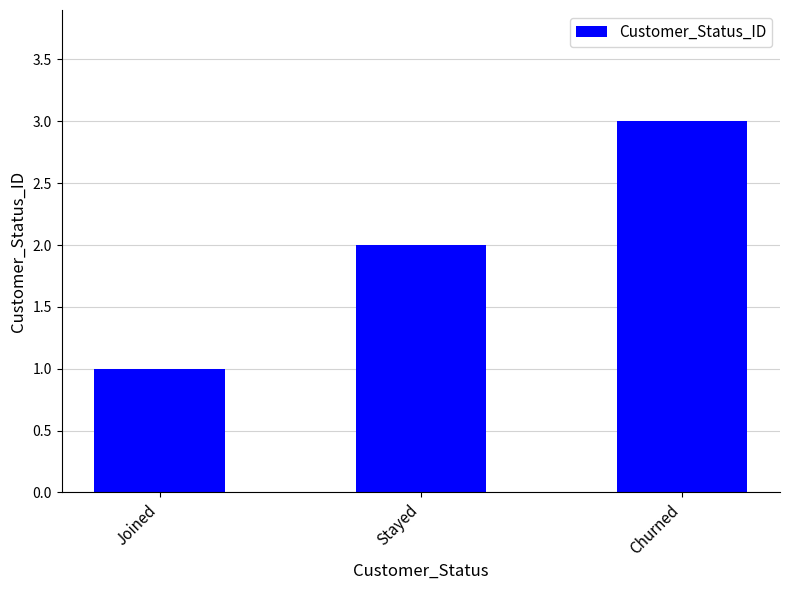

What is the value of the 2nd bar from the left?

2